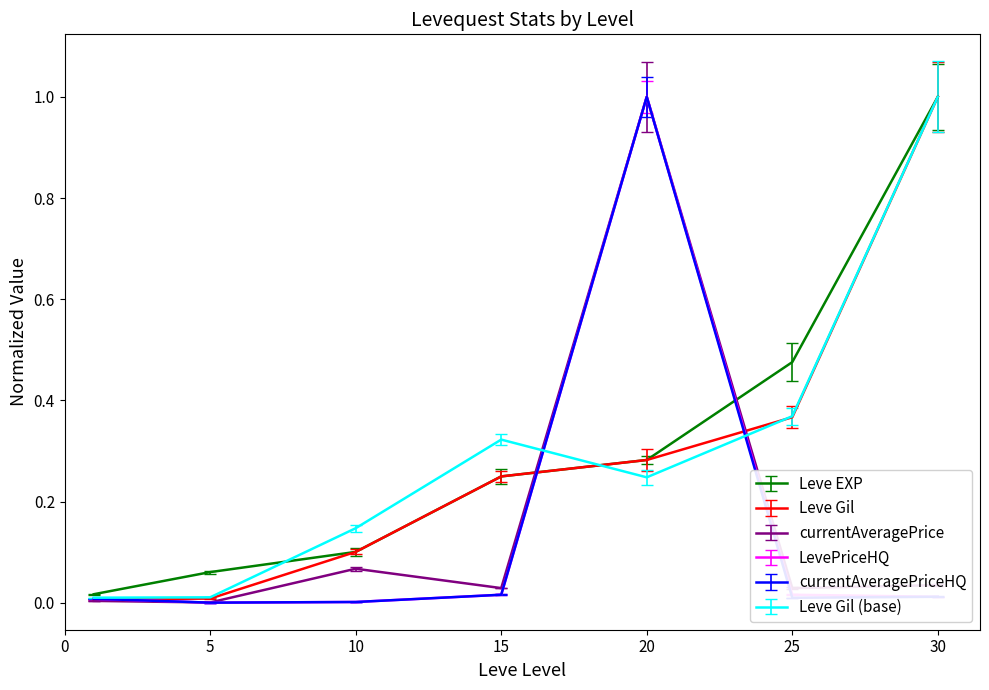

What is the maximum value for currentAveragePriceHQ?

1.0